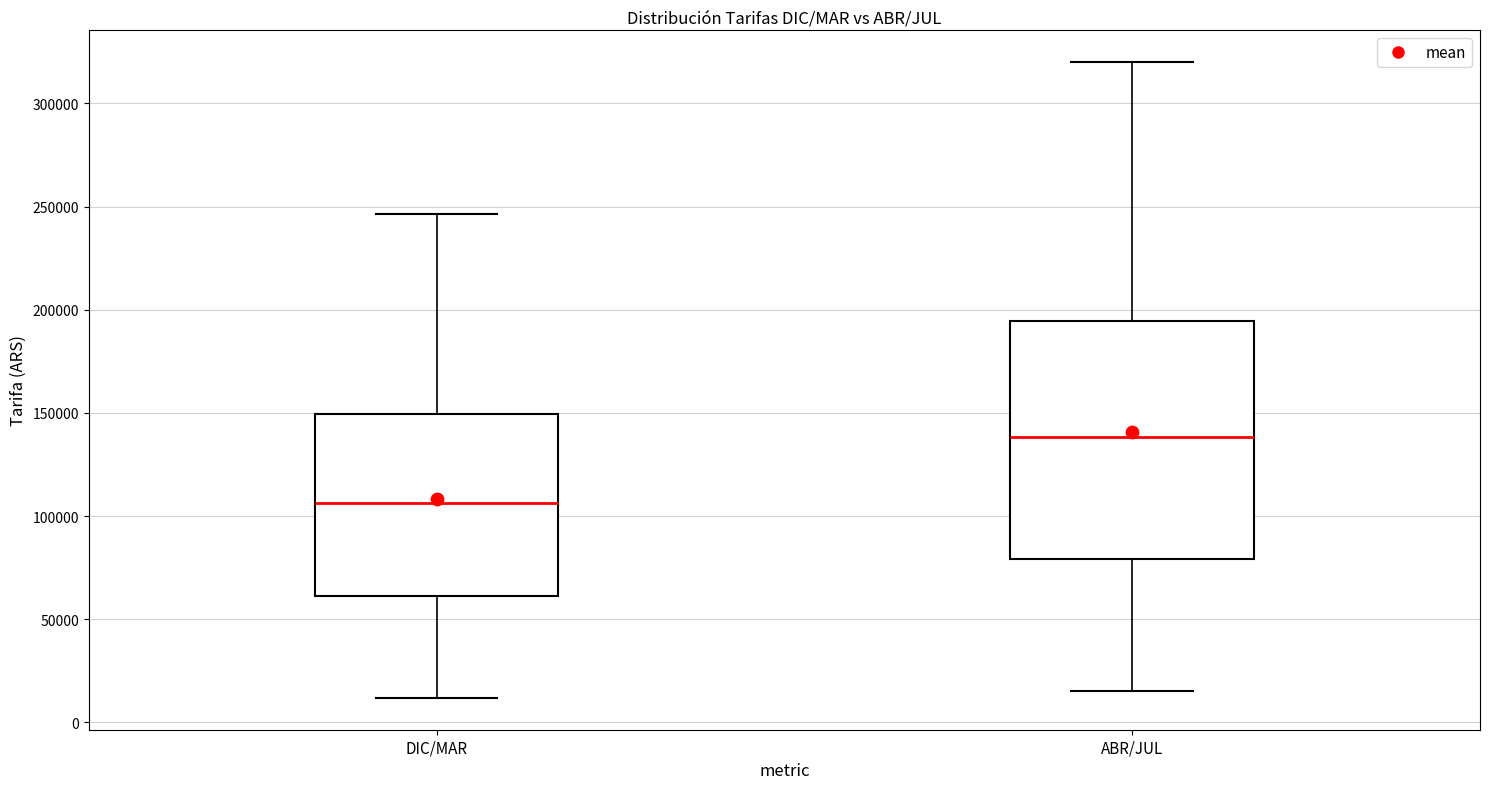

Which box's median line is the lowest?

DIC/MAR